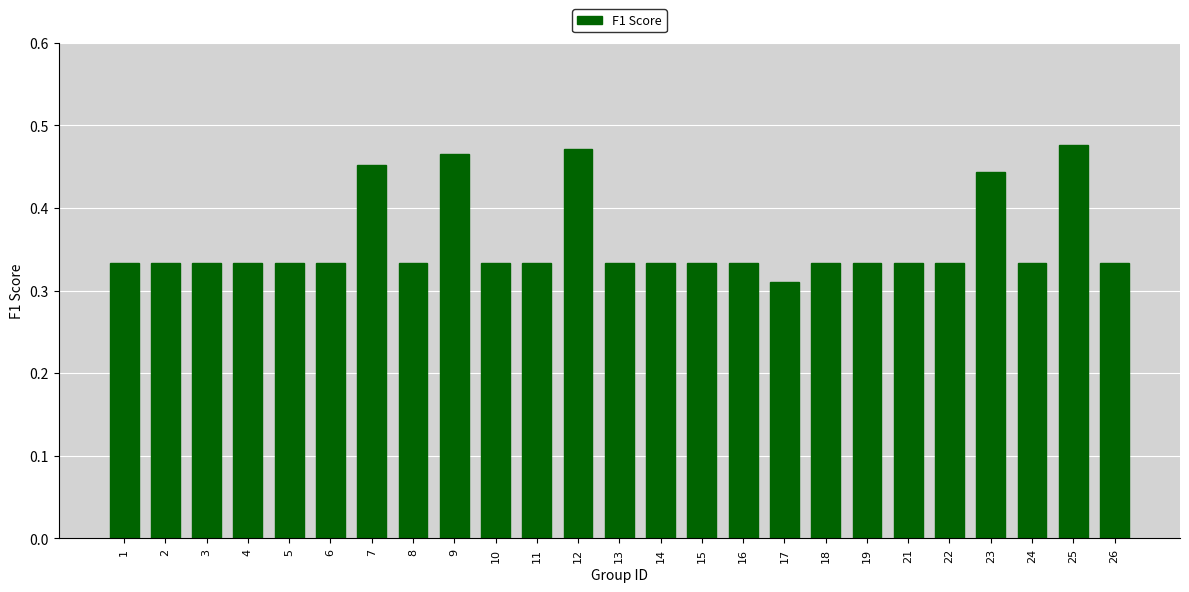

Is it true that the value at 2 is 0.1?

False